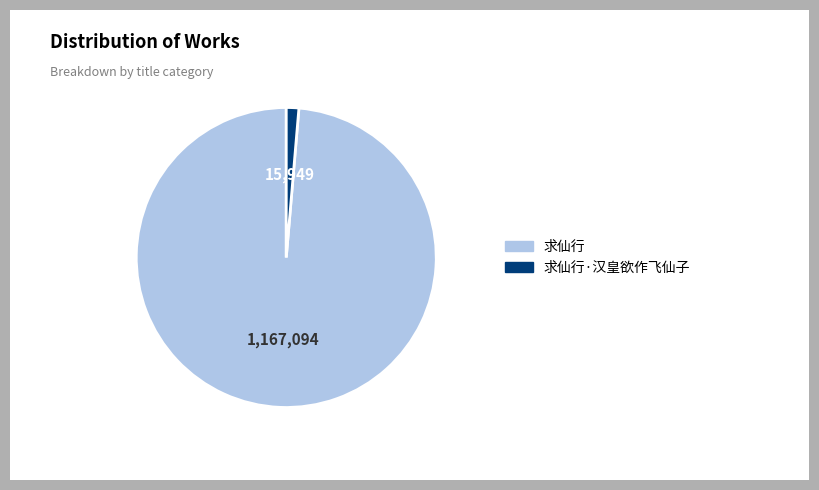

Rank the categories by value from highest to lowest.

求仙行, 求仙行·汉皇欲作飞仙子